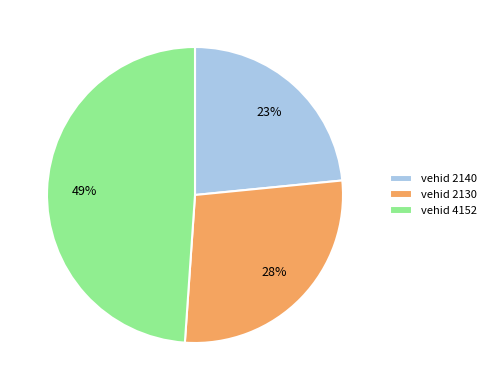

What is the smallest slice in the pie chart?

vehid 2140